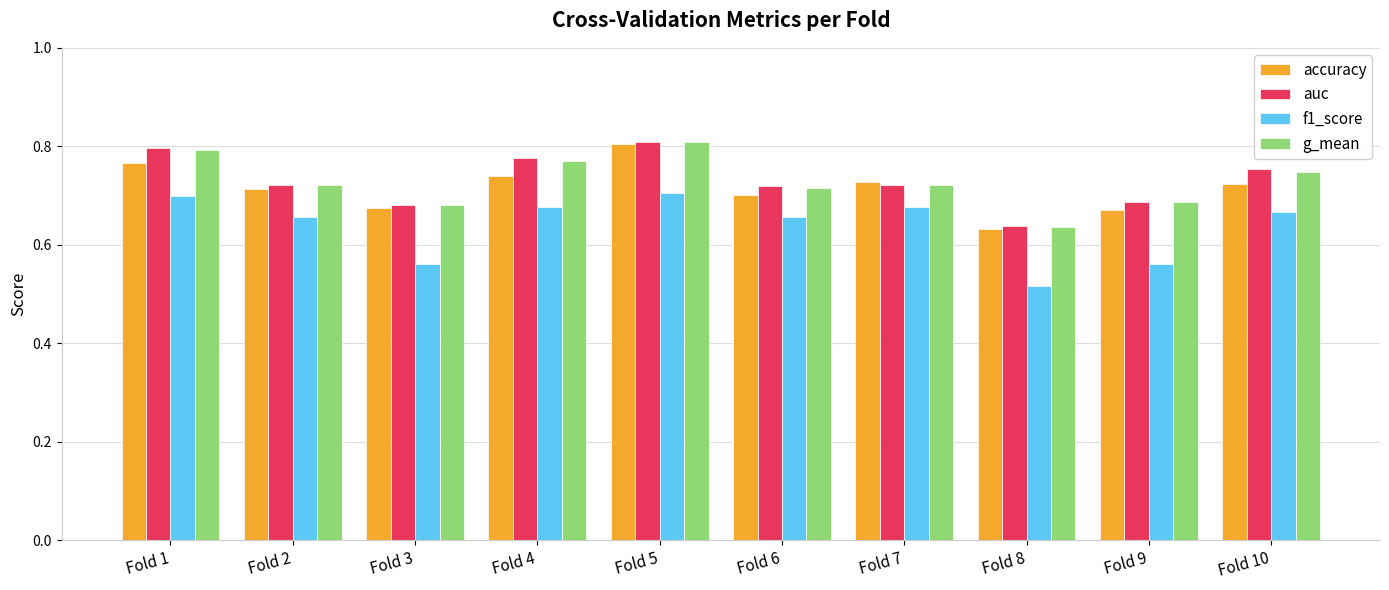

Where is f1_score nearest to the value 0?

Fold 8